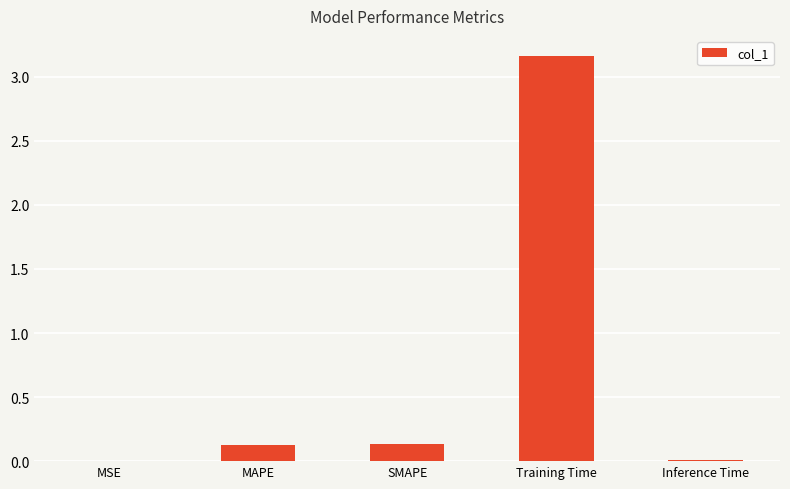

The value at Inference Time is 0.0. True or false?

True